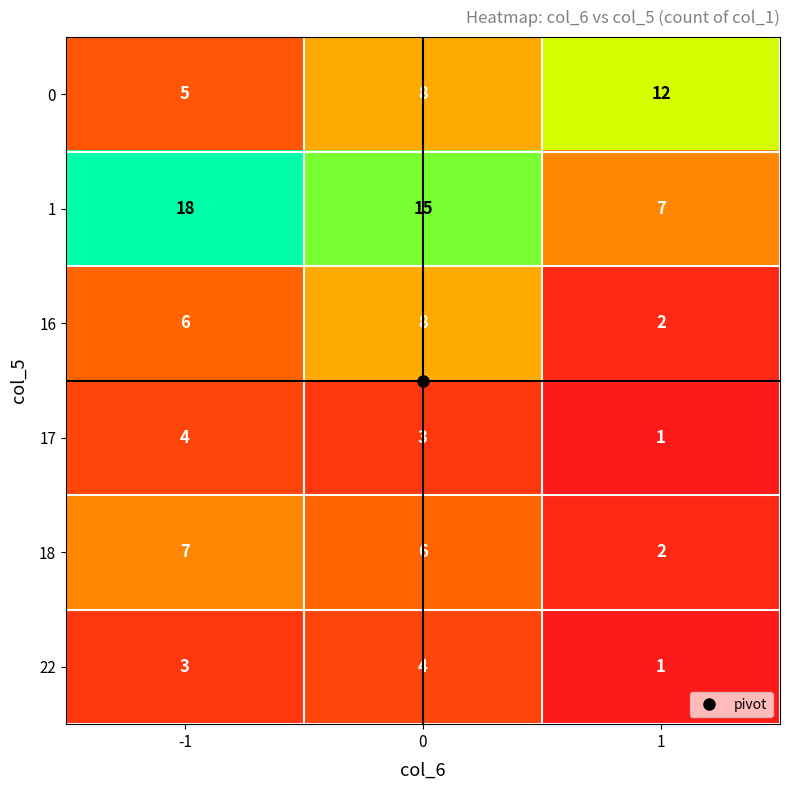

At how many categories does at least one series exceed 6?

3